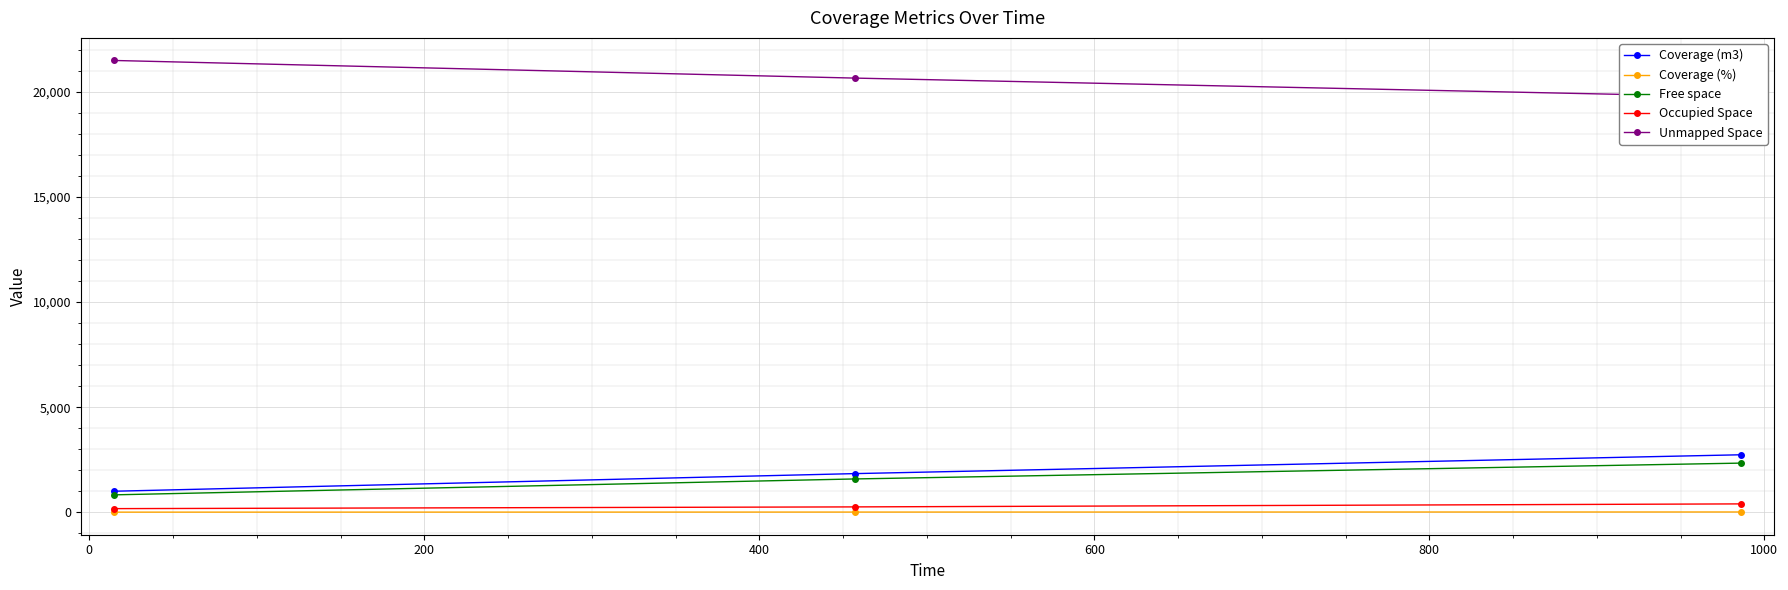

What is the lowest value of the Coverage (m3) series?

999.3